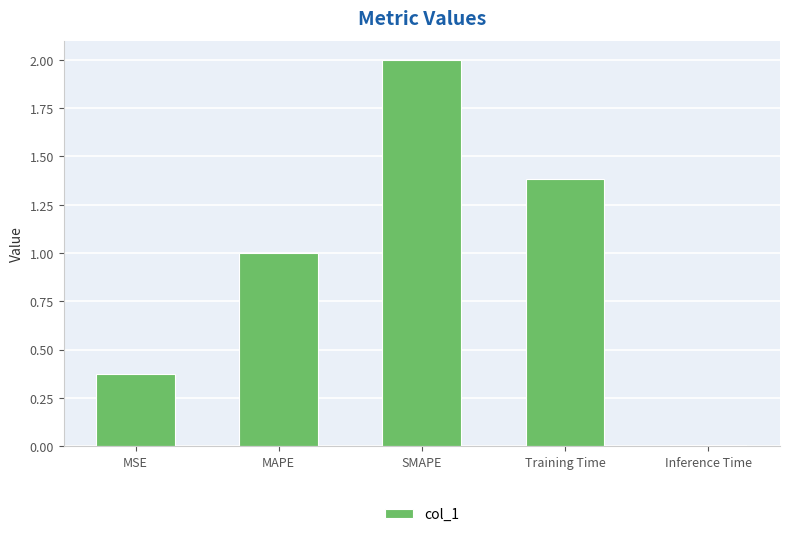

List the labels in order of value, largest first.

SMAPE, Training Time, MAPE, MSE, Inference Time